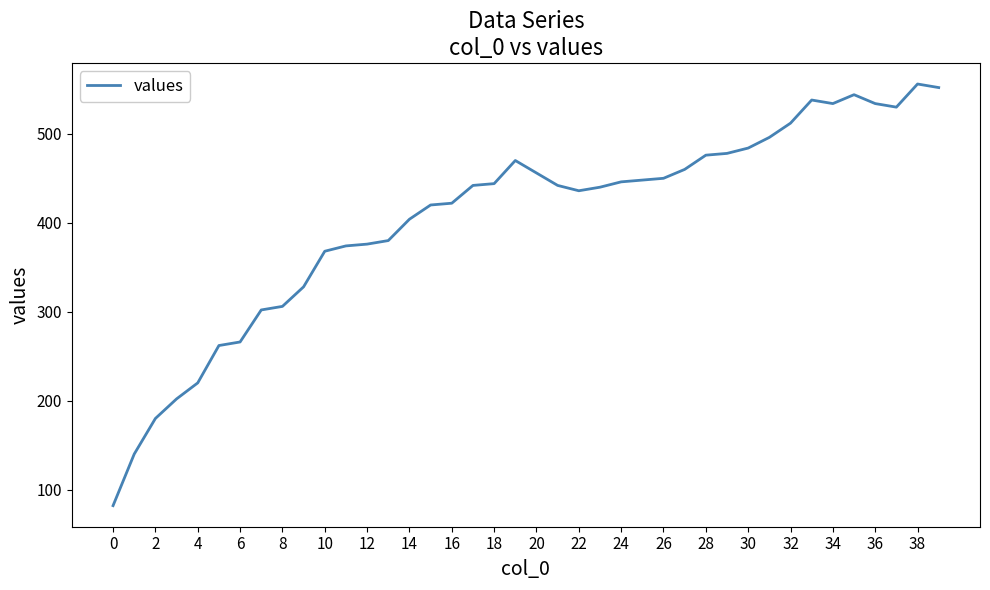

What is the greatest value displayed?

556